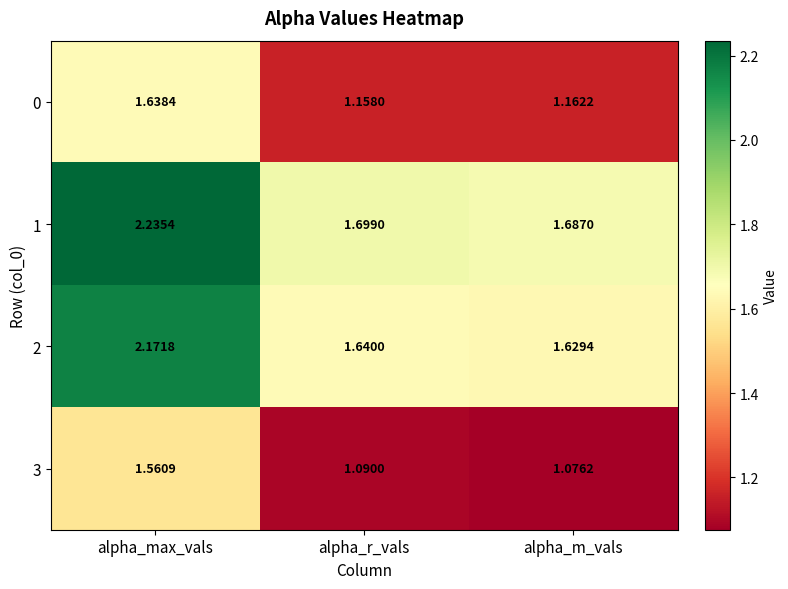

At which category does the chart reach its minimum across all series?

alpha_m_vals